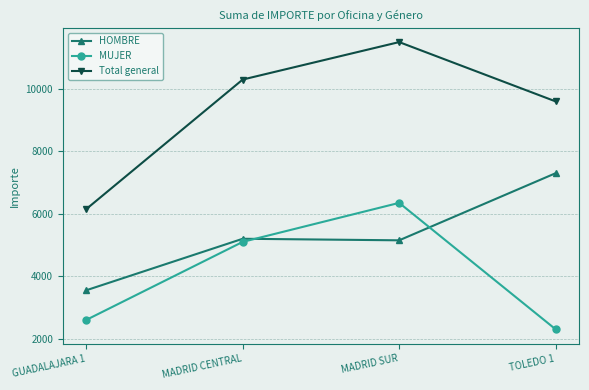

The value of HOMBRE at GUADALAJARA 1 is 4904. True or false?

False